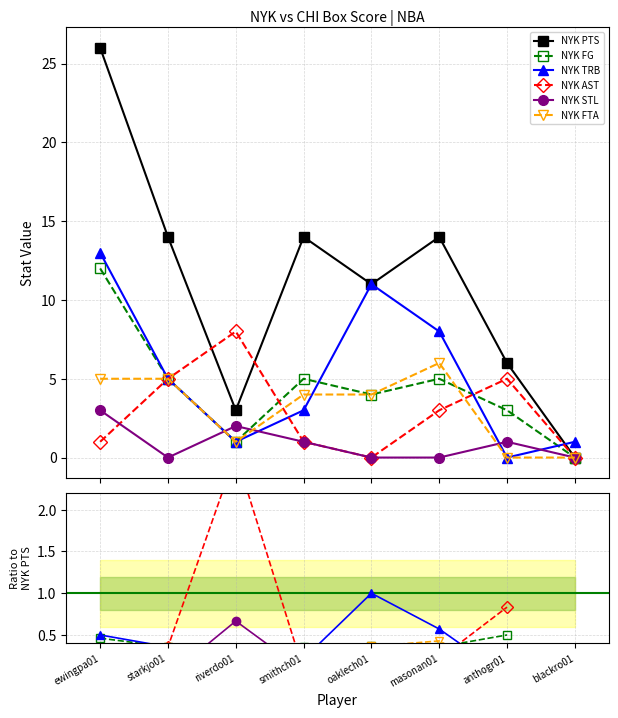

Between ewingpa01 and anthogr01, which series saw the biggest shift?

NYK PTS